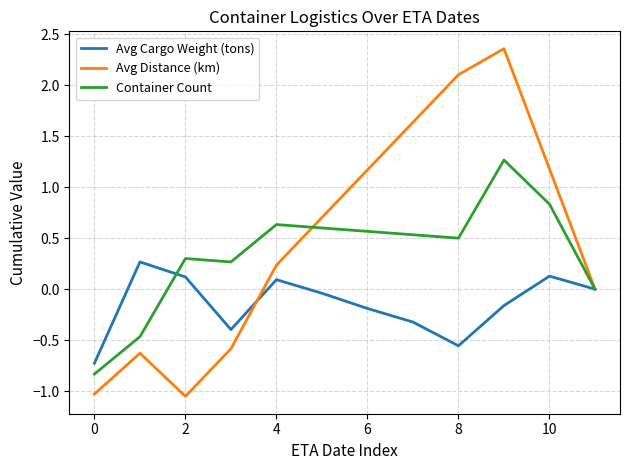

Which series has the largest total across all categories?

Avg Distance (km)